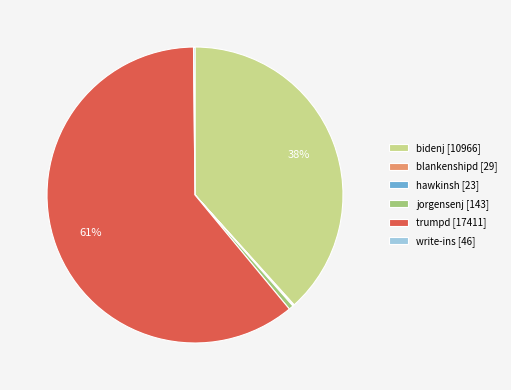

Do bidenj [10966] and trumpd [17411] together represent more than half of the pie?

Yes